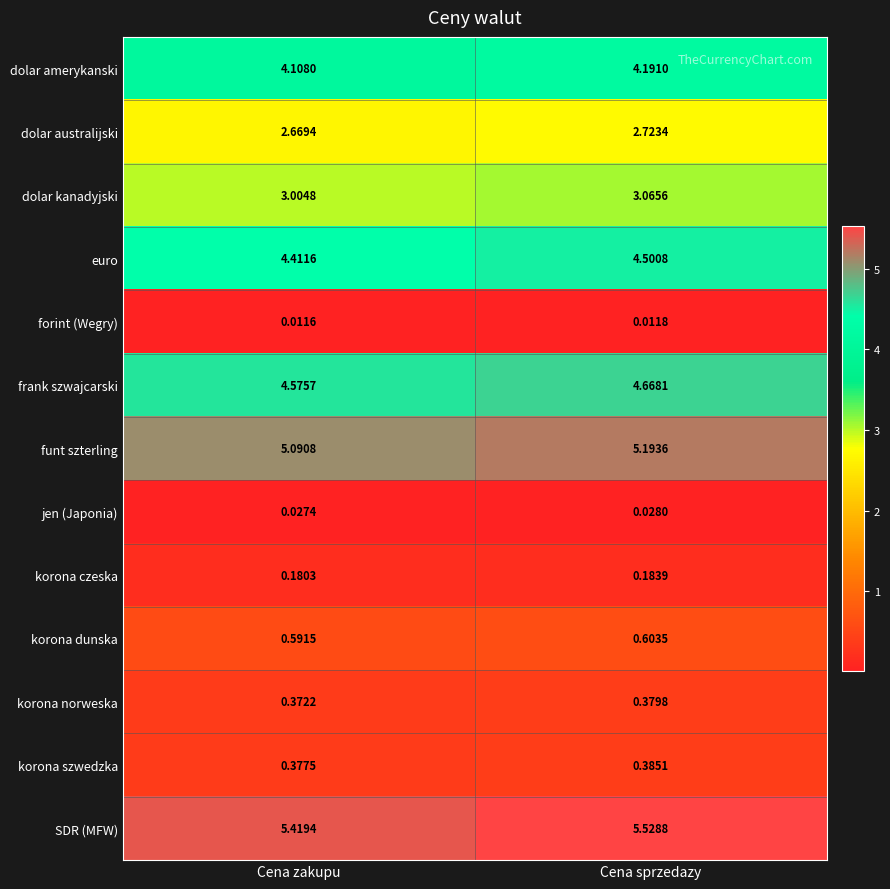

Which category has the lowest value across all series?

Cena zakupu